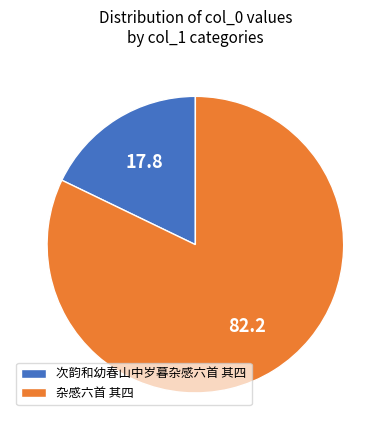

The 次韵和幼春山中岁暮杂感六首 其四 slice represents 18% of the pie. True or false?

True